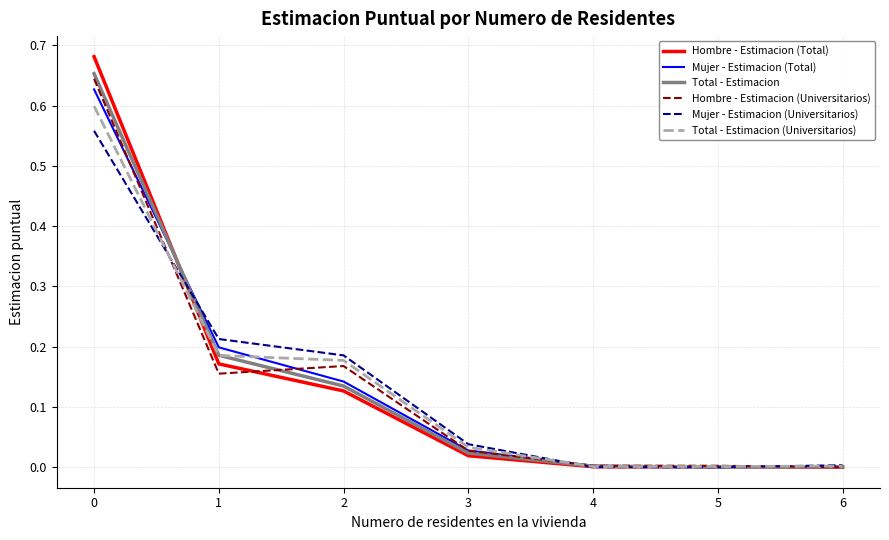

True or false: Mujer - Estimacion (Universitarios) has a value of 0.0 at 3.

True